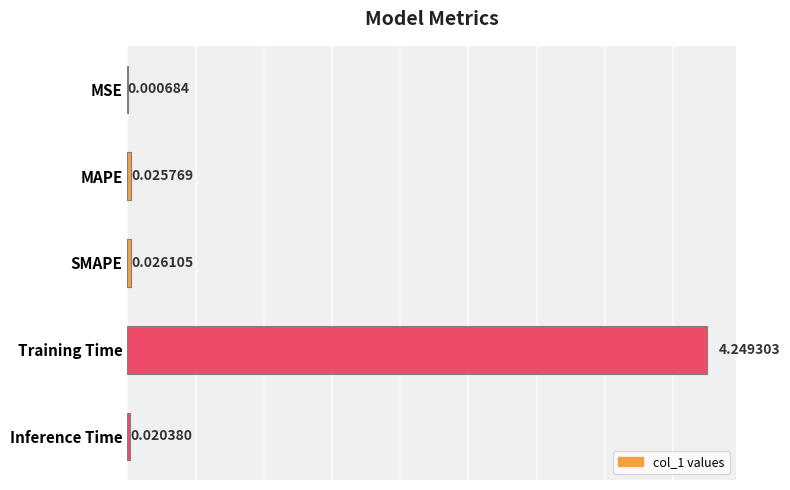

At which category does the chart reach its peak across all series?

Training Time